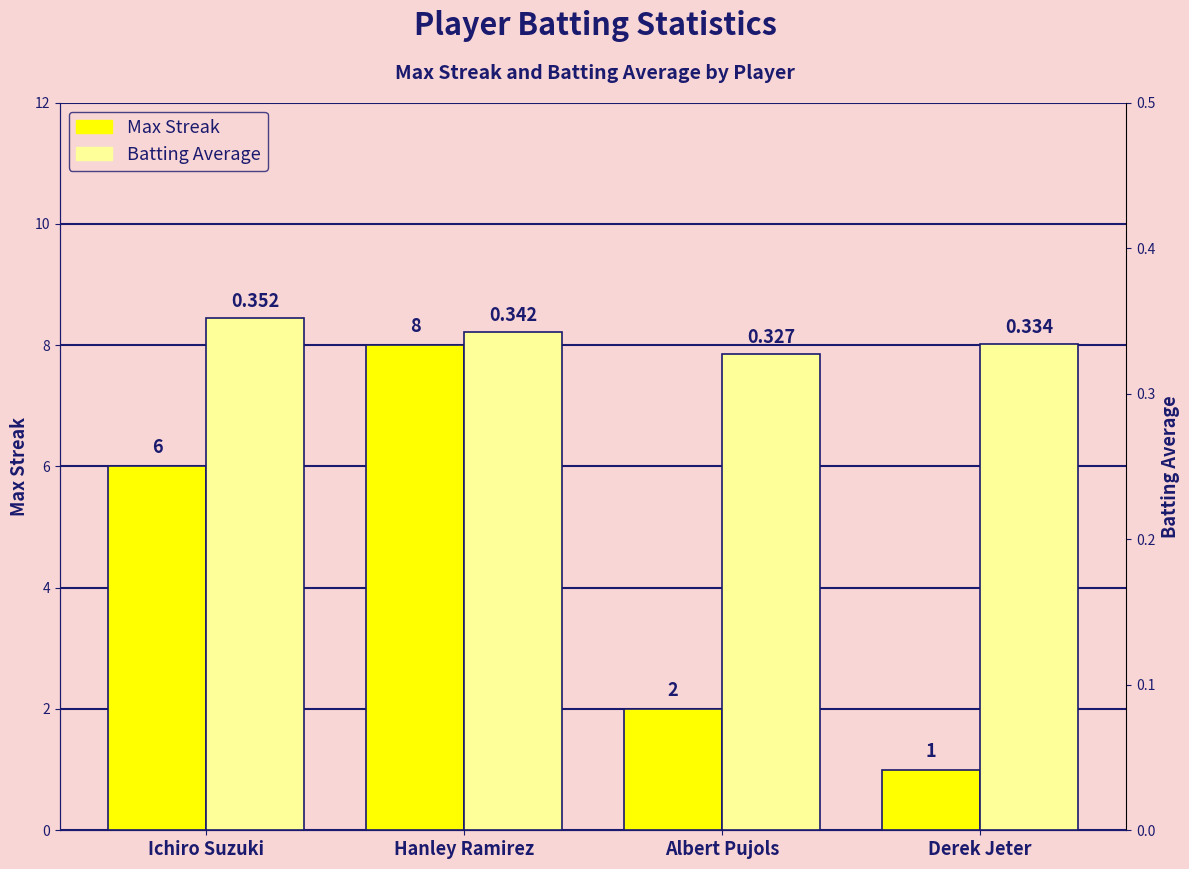

What is the label of the 4th bar from the right?

Ichiro Suzuki